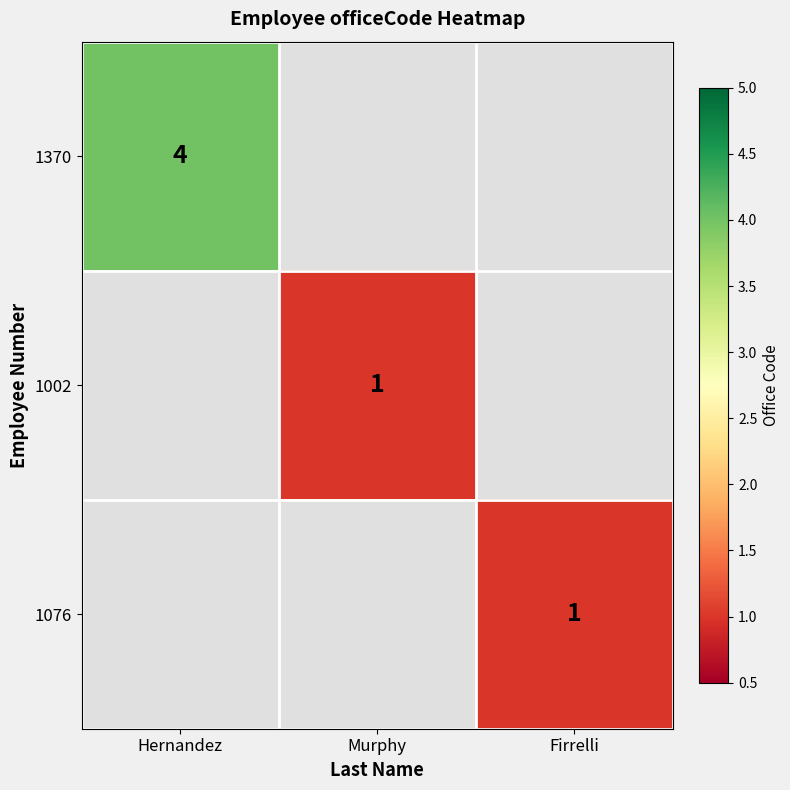

The value of 1370 at Hernandez is 7. True or false?

False